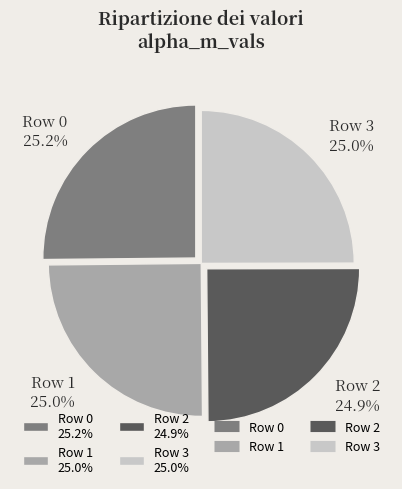

How many slices are in this pie chart?

4